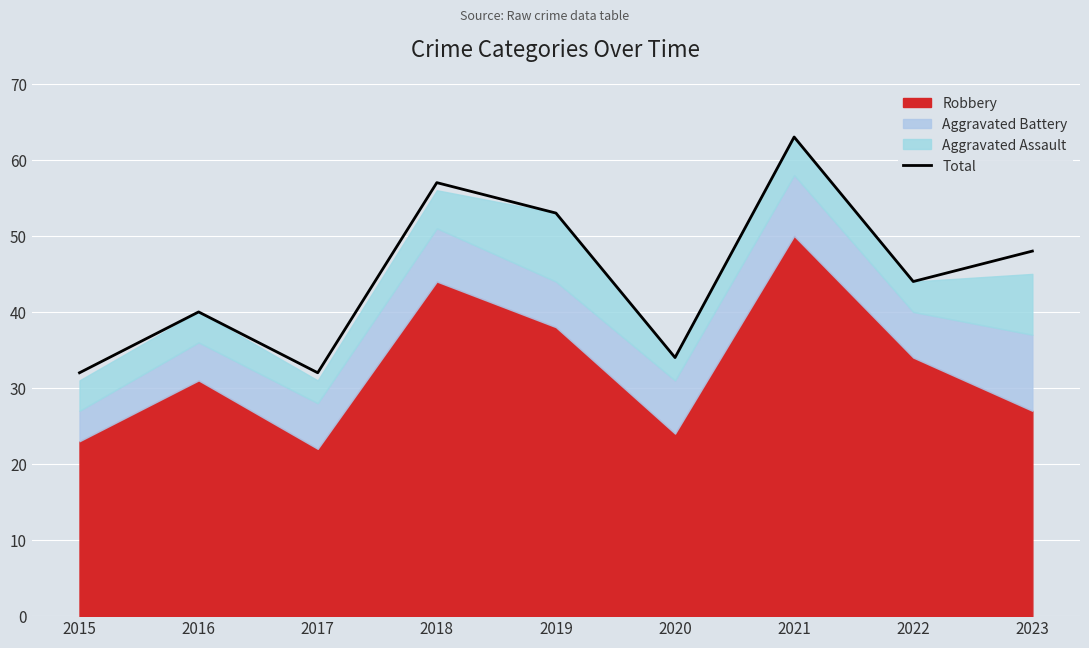

What is the minimum value for Total?

32